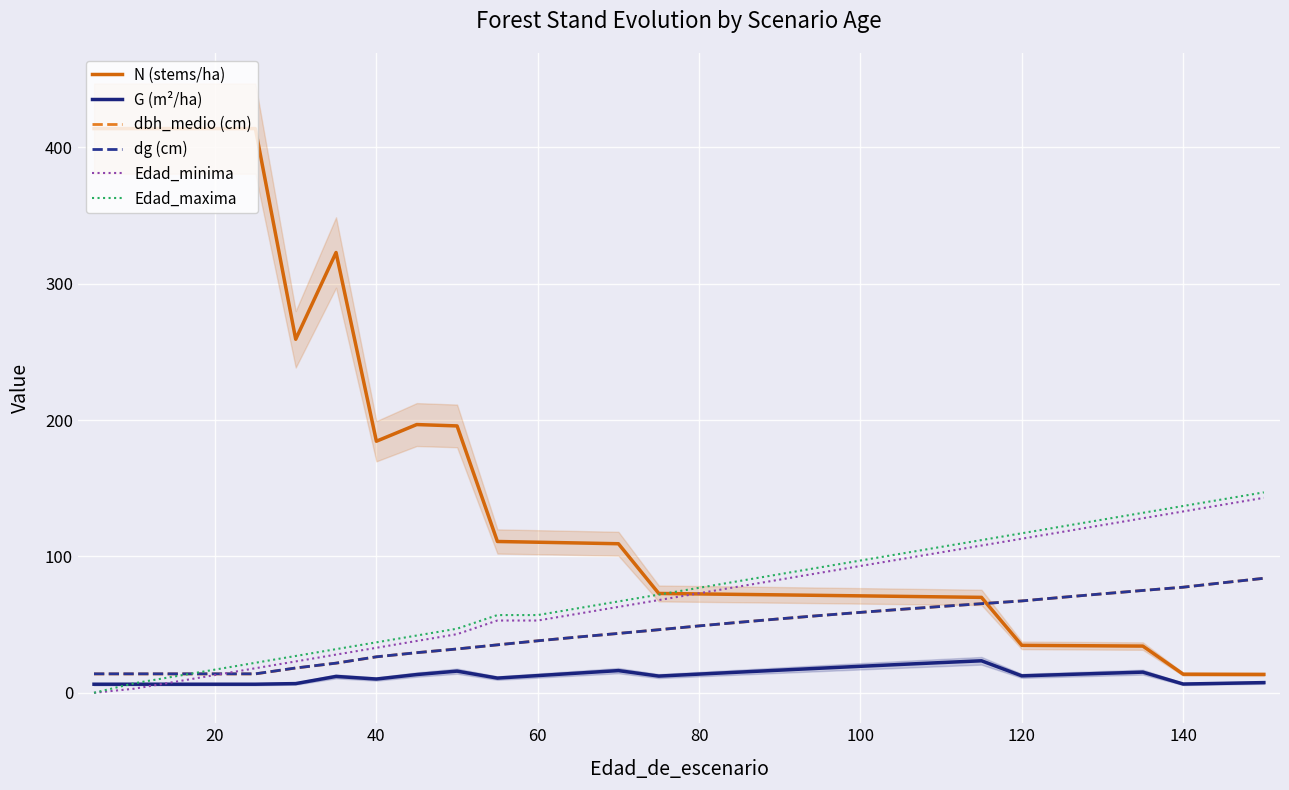

Reading left to right, transcribe all the data shown in this chart.

N (stems/ha): 413.8	413.8	413.8	413.8	413.8	259.3	322.9	184.5	196.7	195.7	111.0	110.4	109.9	109.3	72.8	72.5	72.2	71.8	71.5	71.1	70.7	70.3	70.0	34.8	34.6	34.4	34.2	13.6	13.6	13.5
G (m²/ha): 6.3	6.3	6.3	6.3	6.3	6.7	12.0	10.1	13.4	15.9	10.8	12.6	14.4	16.3	12.2	13.7	15.2	16.6	18.0	19.4	20.8	22.1	23.5	12.4	13.3	14.2	15.2	6.4	6.9	7.5
dbh_medio (cm): 13.8	13.8	13.8	13.8	13.8	18.2	21.7	26.4	29.4	32.1	35.2	38.1	40.9	43.5	46.3	49.1	51.7	54.2	56.7	59.0	61.2	63.3	65.3	67.4	70.0	72.6	75.0	77.4	80.8	84.0
dg (cm): 13.9	13.9	13.9	13.9	13.9	18.2	21.8	26.4	29.4	32.1	35.2	38.1	40.9	43.5	46.3	49.1	51.7	54.2	56.7	59.0	61.2	63.3	65.3	67.4	70.0	72.6	75.0	77.4	80.8	84.0
Edad_minima: 0.0	3.0	8.0	13.0	18.0	23.0	28.0	33.0	38.0	43.0	53.0	53.0	58.0	63.0	68.0	73.0	78.0	83.0	88.0	93.0	98.0	103.0	108.0	113.0	118.0	123.0	128.0	133.0	138.0	143.0
Edad_maxima: 0.0	7.0	12.0	17.0	22.0	27.0	32.0	37.0	42.0	47.0	57.0	57.0	62.0	67.0	72.0	77.0	82.0	87.0	92.0	97.0	102.0	107.0	112.0	117.0	122.0	127.0	132.0	137.0	142.0	147.0